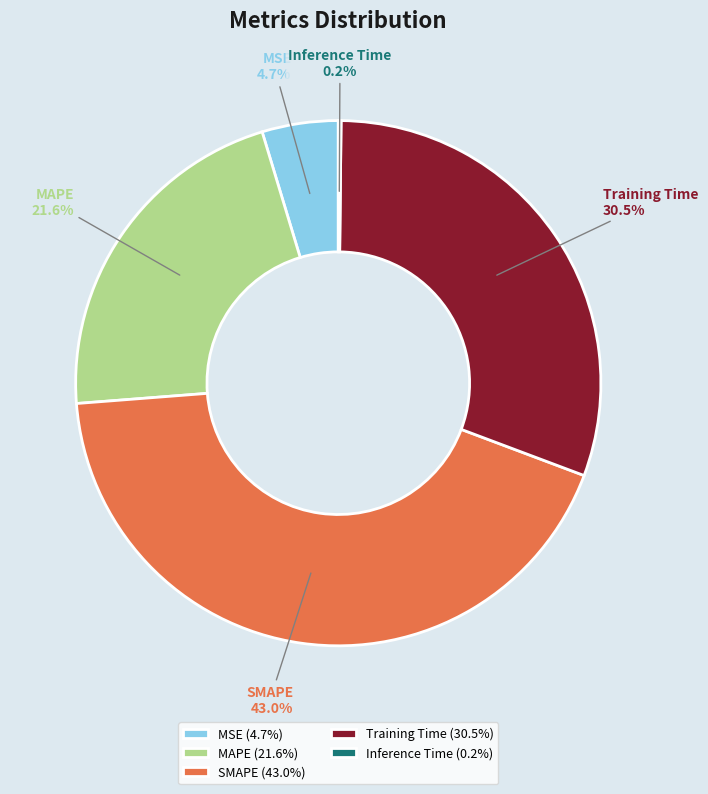

To the nearest percent, what is the average slice percentage?

20%